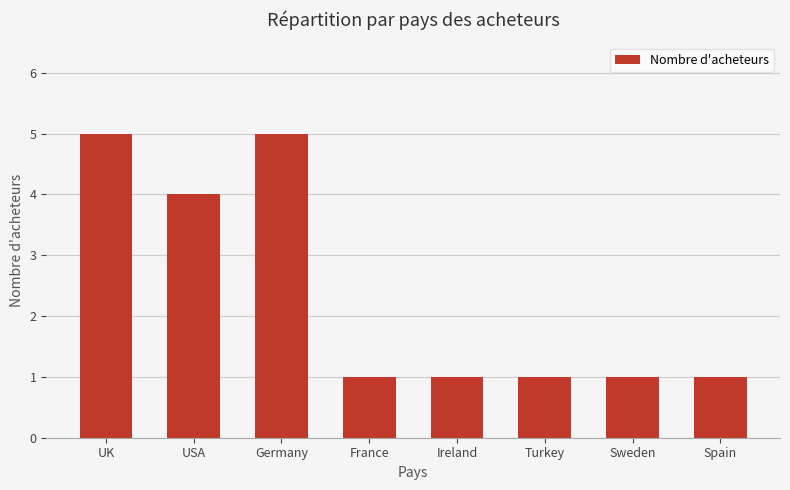

What is the change in value from USA to Germany?

+1